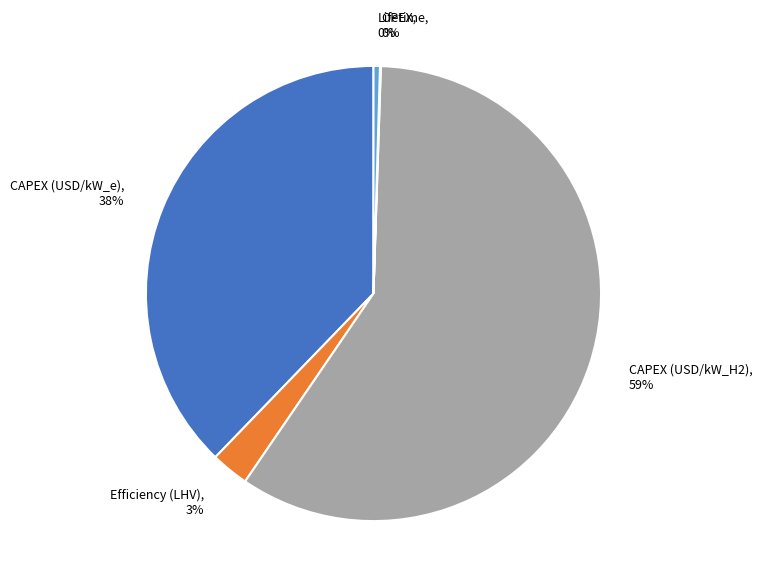

To the nearest percent, what is the difference between the largest and smallest slice percentages?

59%